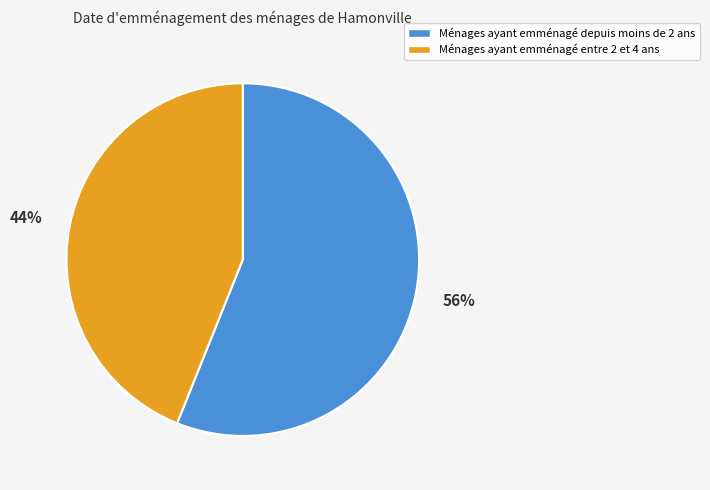

Rank the categories by value from lowest to highest.

Ménages ayant emménagé entre 2 et 4 ans, Ménages ayant emménagé depuis moins de 2 ans